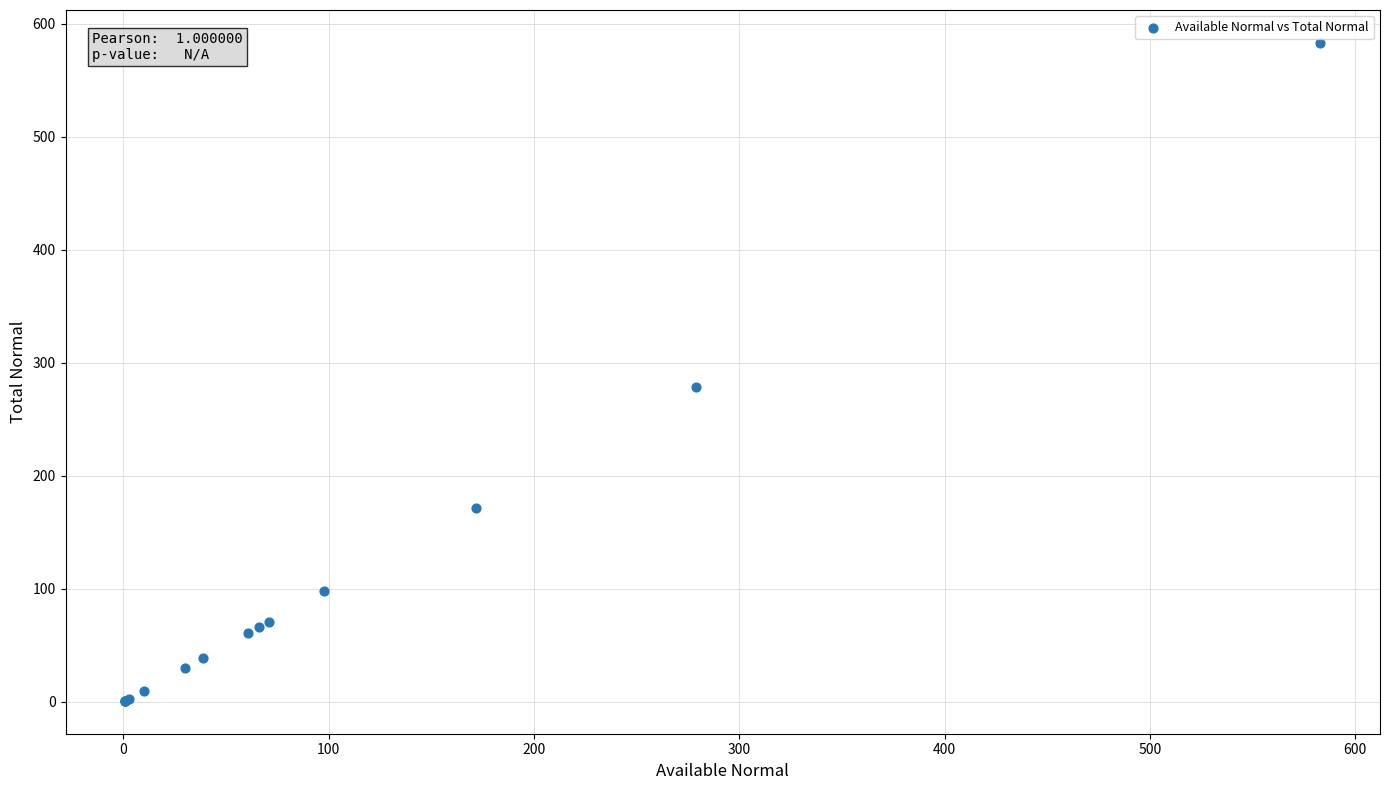

What Y value in the scatter plot is closest to 292?

279